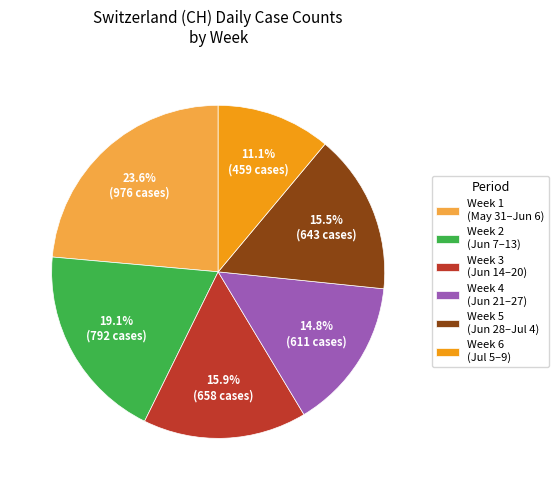

Between Week 2 (Jun 7–13) and Week 4 (Jun 21–27), which is larger?

Week 2 (Jun 7–13)